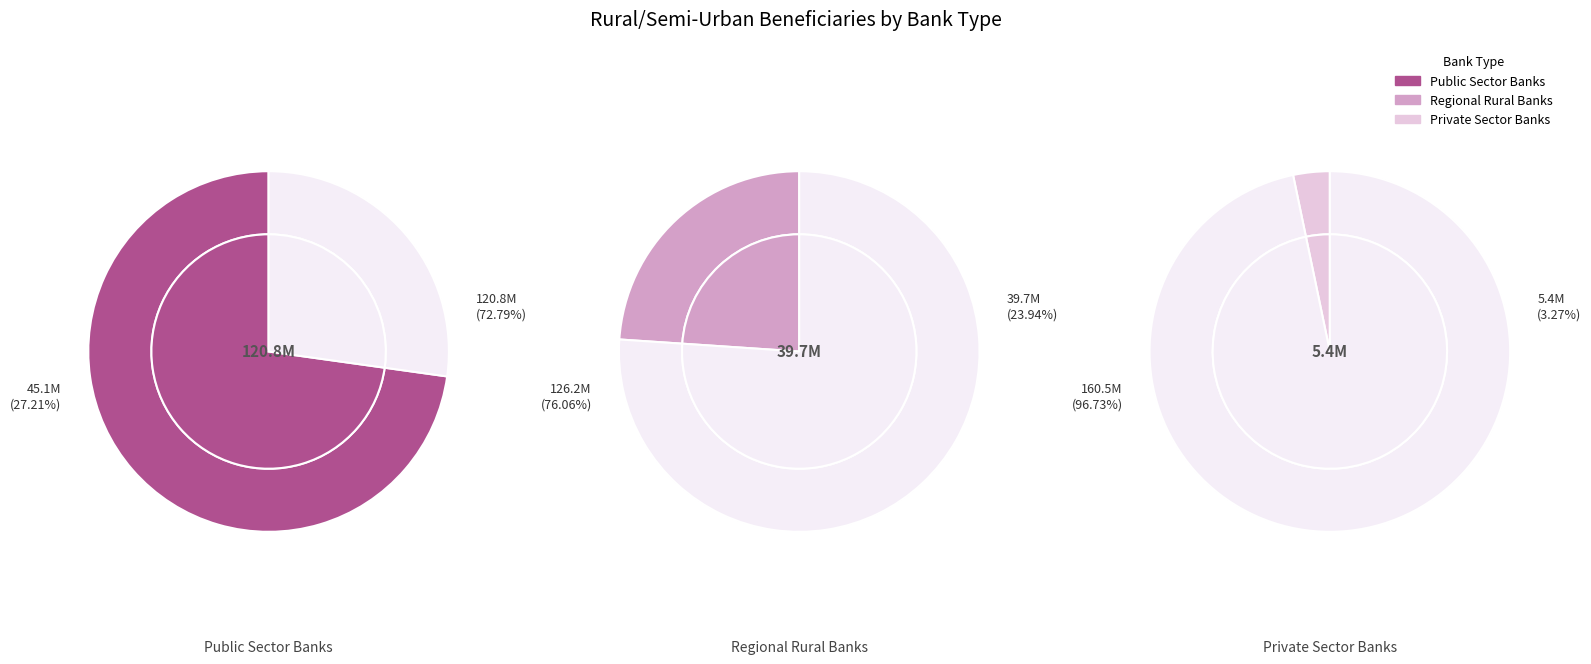

What portion of the pie excludes Regional Rural Banks?

76.1%